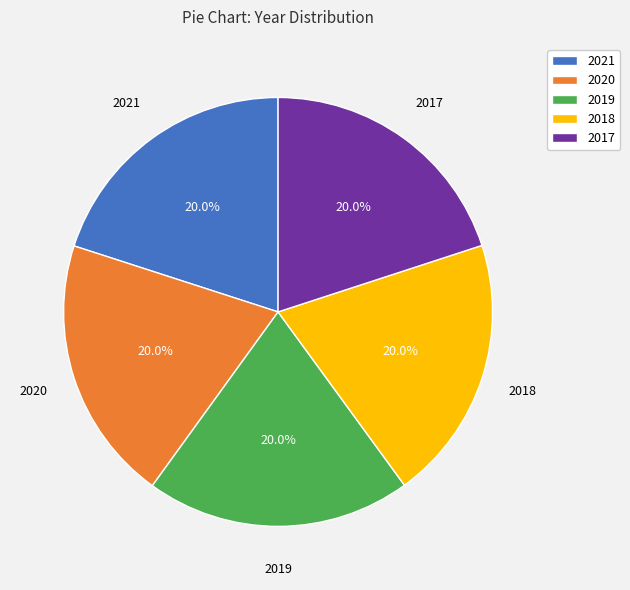

What percentage is NOT represented by 2021?

80.0%